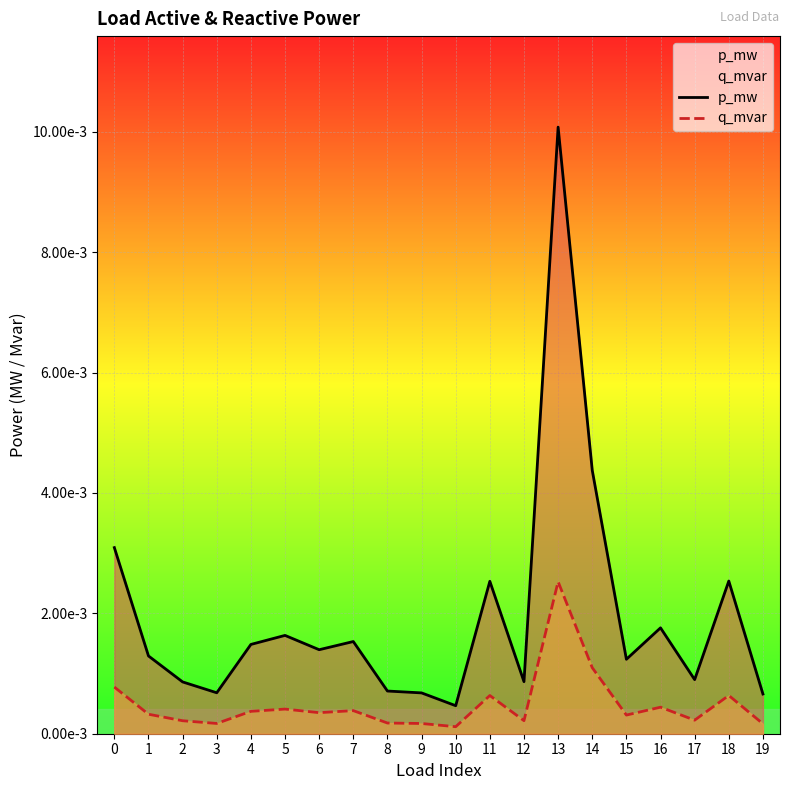

Does the chart display data point markers on the line(s)?

No